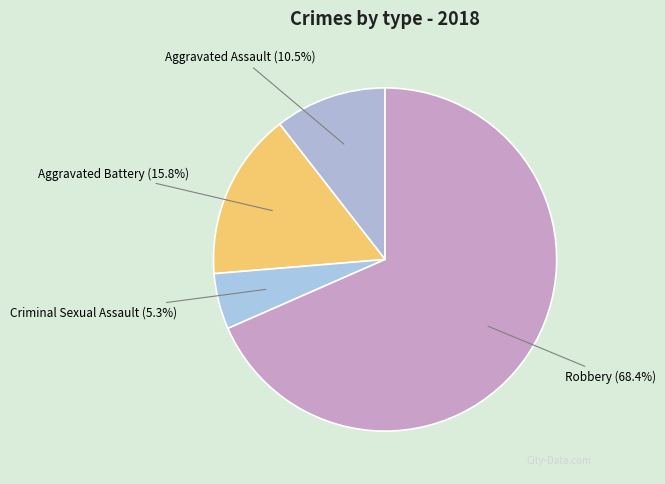

Which category has the smallest portion of the pie?

Criminal Sexual Assault